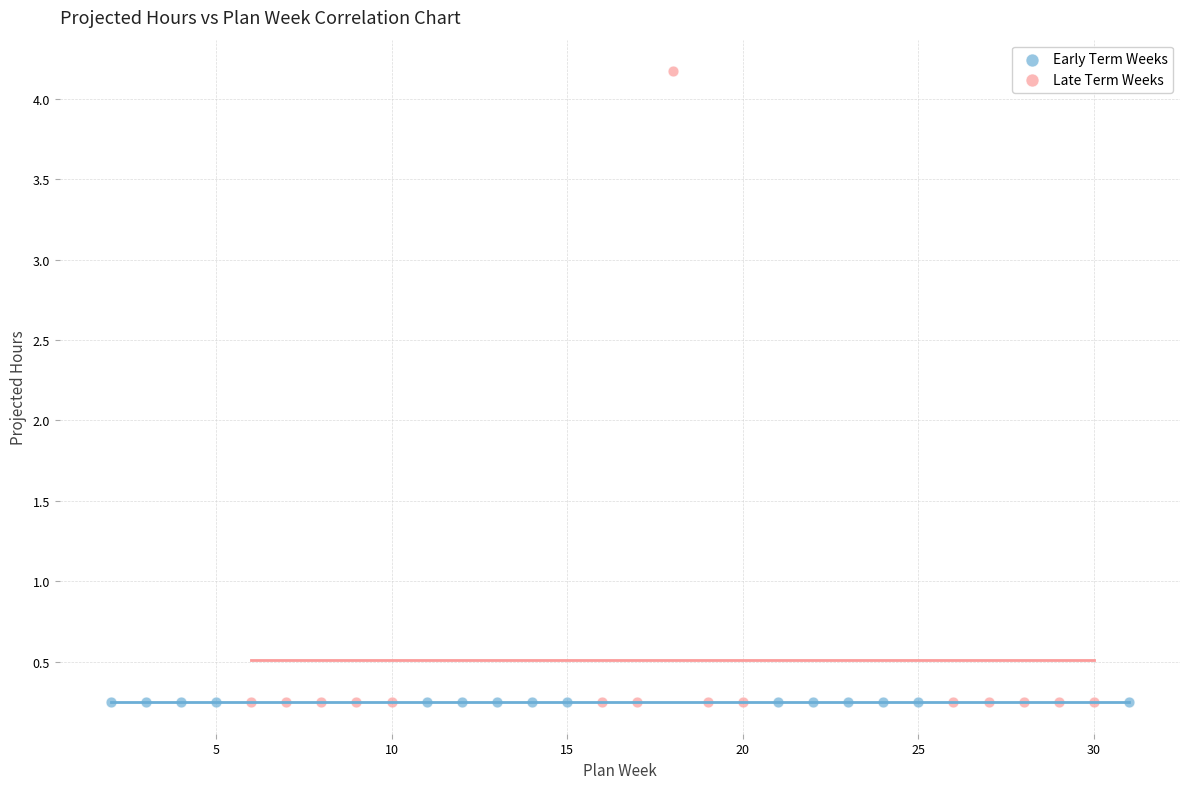

What are all the series names shown in the legend?

Early Term Weeks, Late Term Weeks